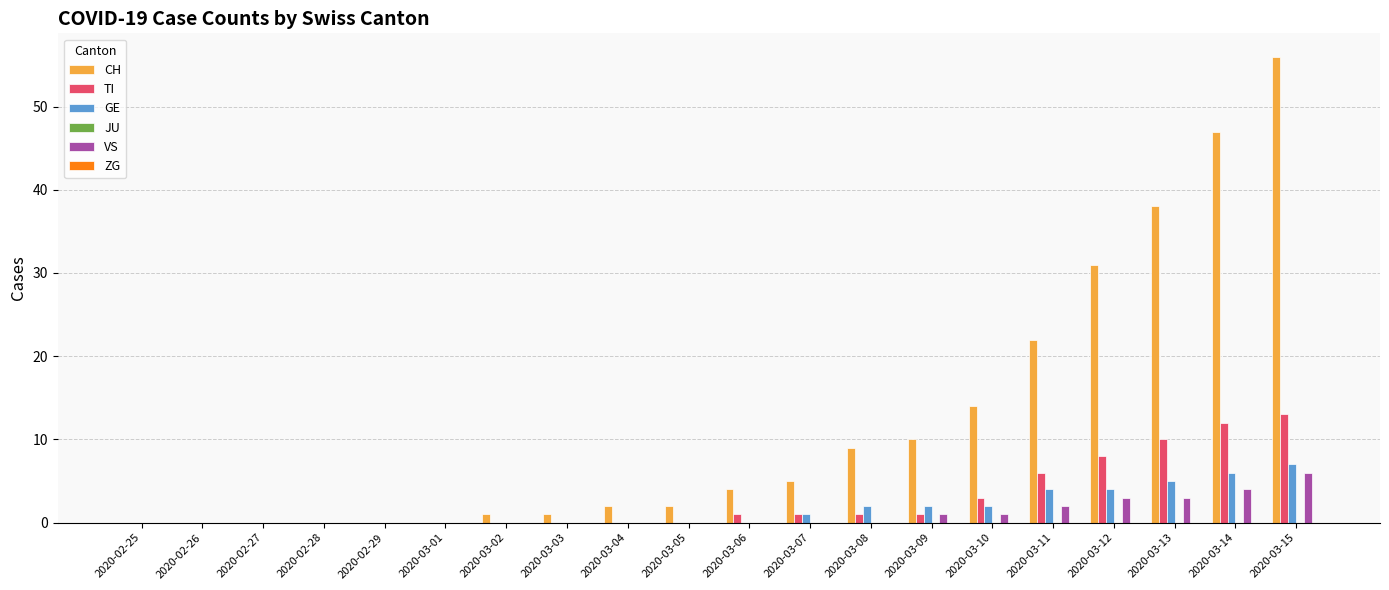

How many series are shown in this chart?

4